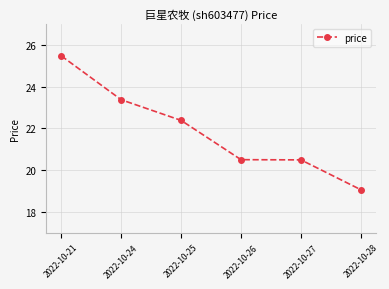

Between 2022-10-25 and 2022-10-24, which is larger?

2022-10-24